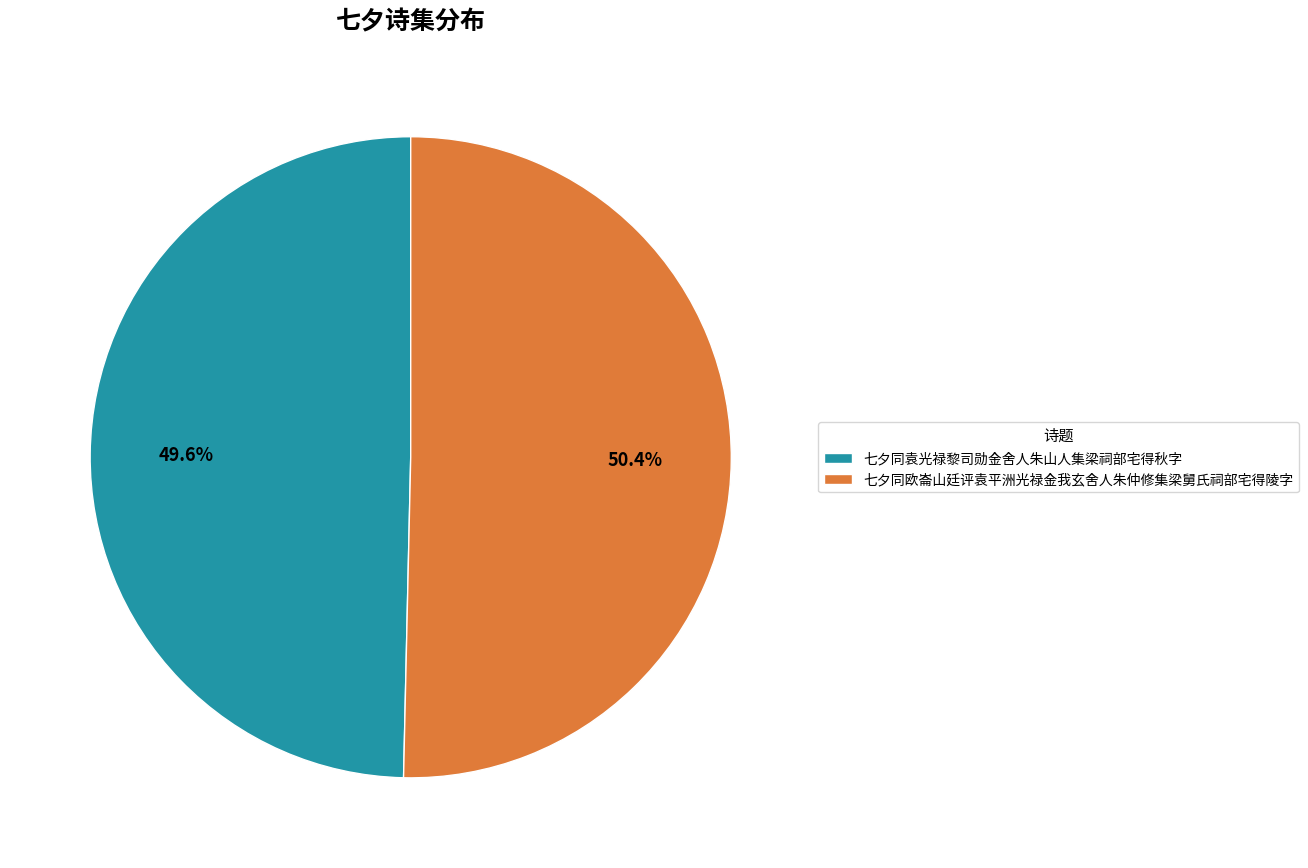

To the nearest percent, what percentage of the pie is 七夕同欧崙山廷评袁平洲光禄金我玄舍人朱仲修集梁舅氏祠部宅得陵字?

50%